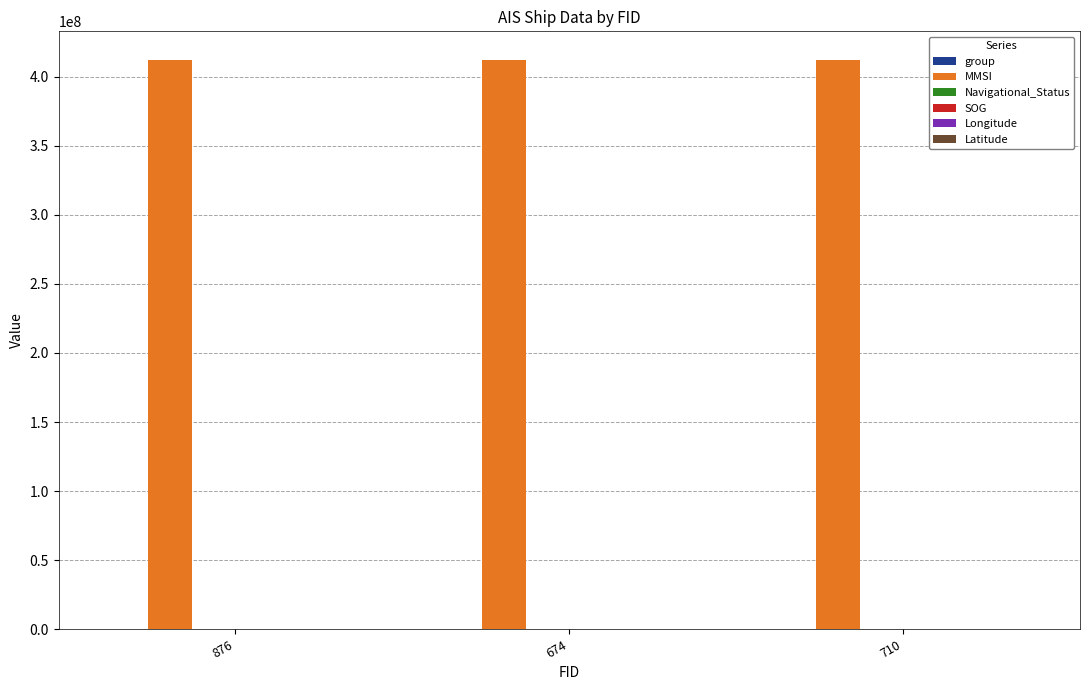

Does the chart contain stacked bars?

No